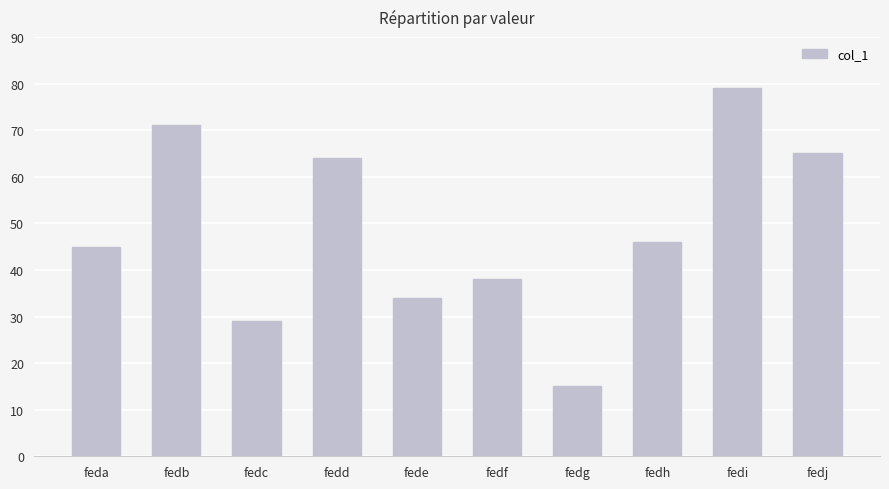

Between fedf and fedi, which is larger?

fedi